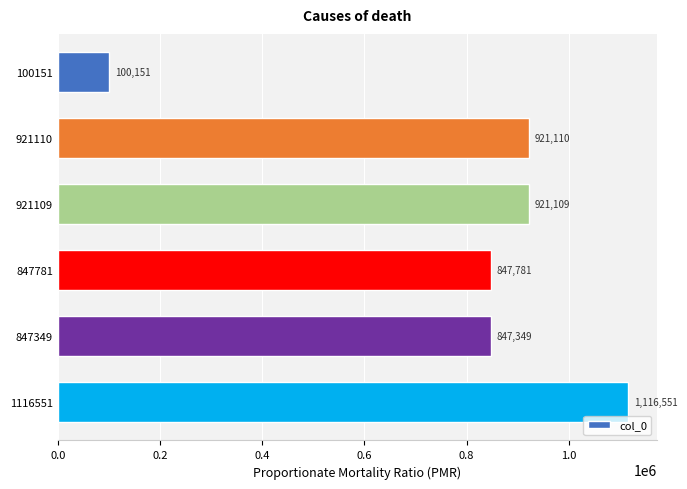

What is the difference between the maximum and minimum values?

1016400